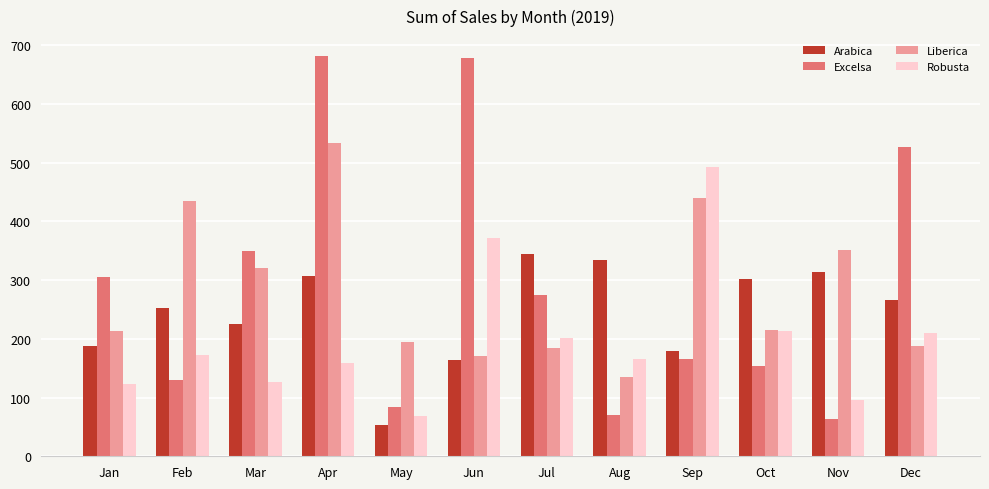

What is the total value across all series at Mar?

1021.1